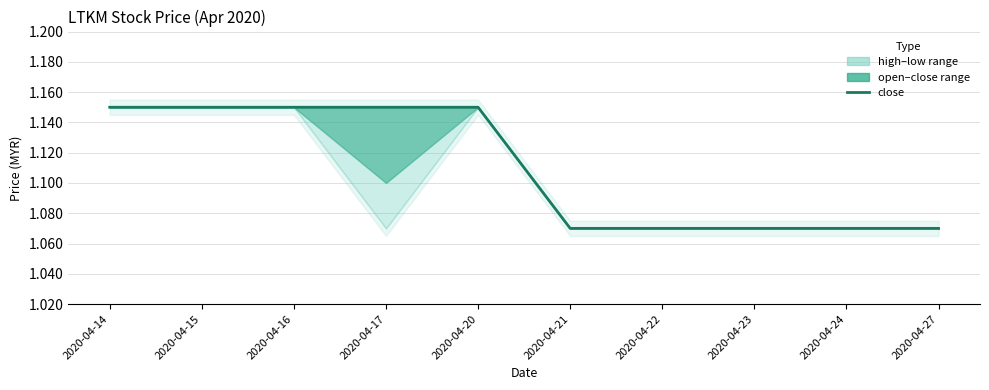

Rank the categories by value from highest to lowest.

2020-04-14, 2020-04-15, 2020-04-16, 2020-04-17, 2020-04-20, 2020-04-21, 2020-04-22, 2020-04-23, 2020-04-24, 2020-04-27